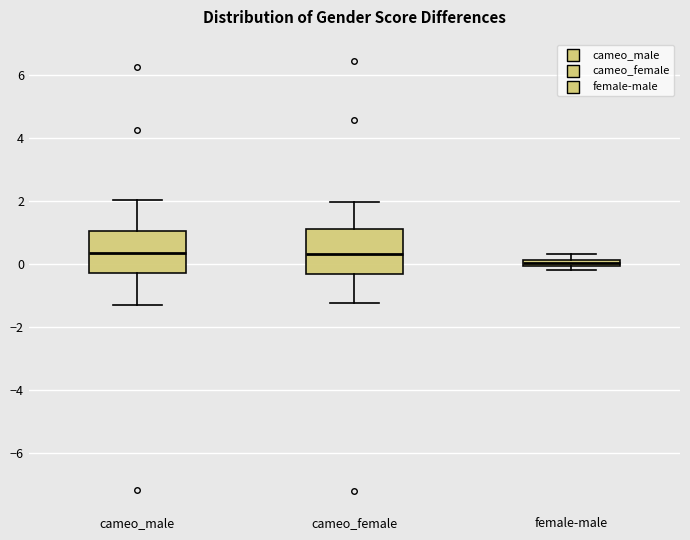

Where is the lower edge of the box for female-male on the y-axis? The values are not printed on the chart, so give them approximately, as read against the axis.

0.0